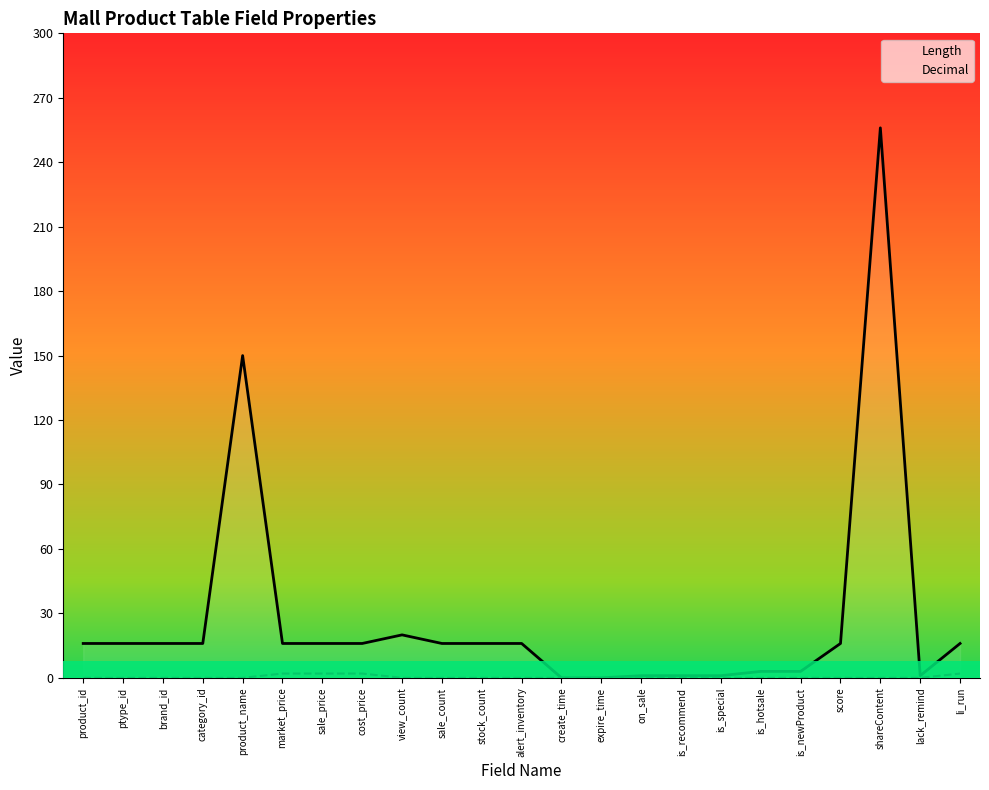

What is the label of the 6th point from the left?

market_price